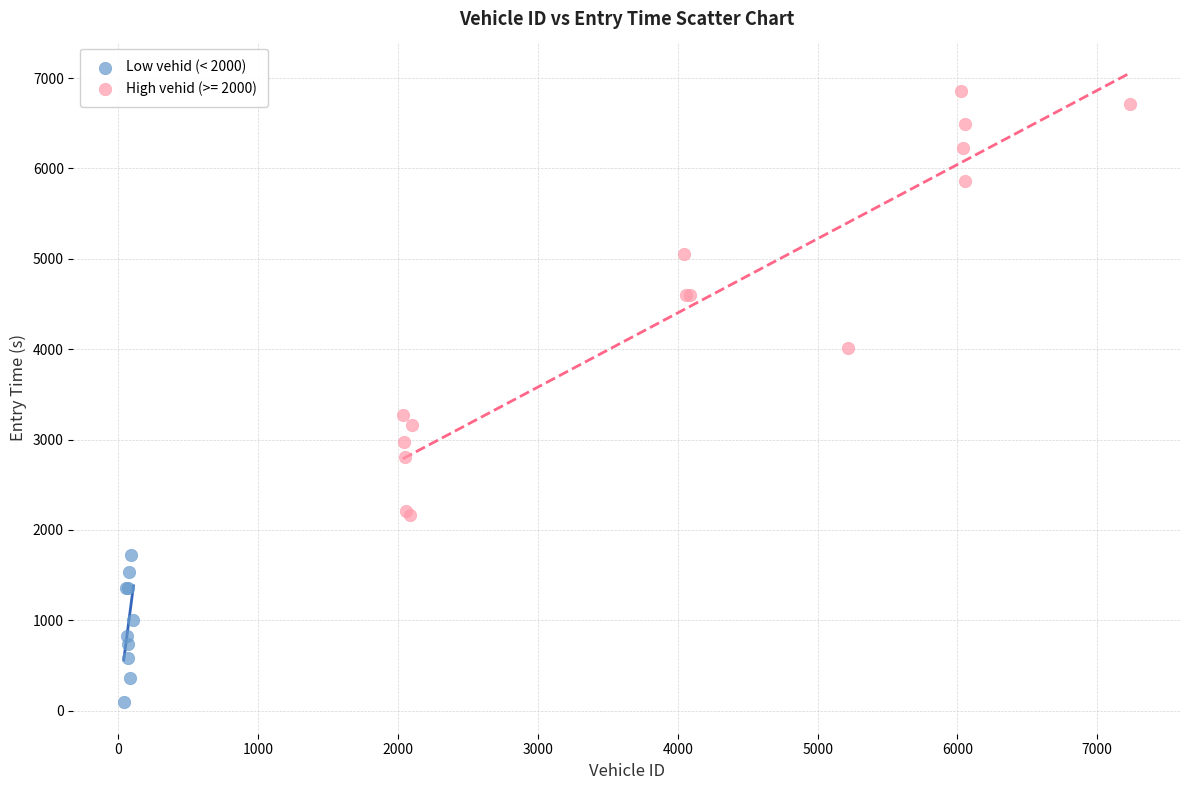

Which series contains the lowest Y value?

Low vehid (< 2000)